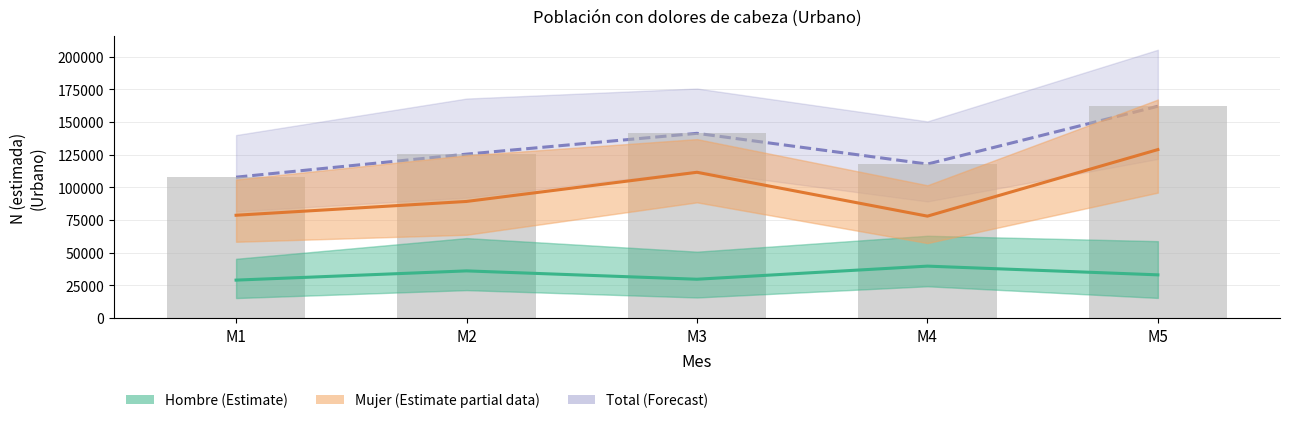

Does the chart contain any negative values?

No